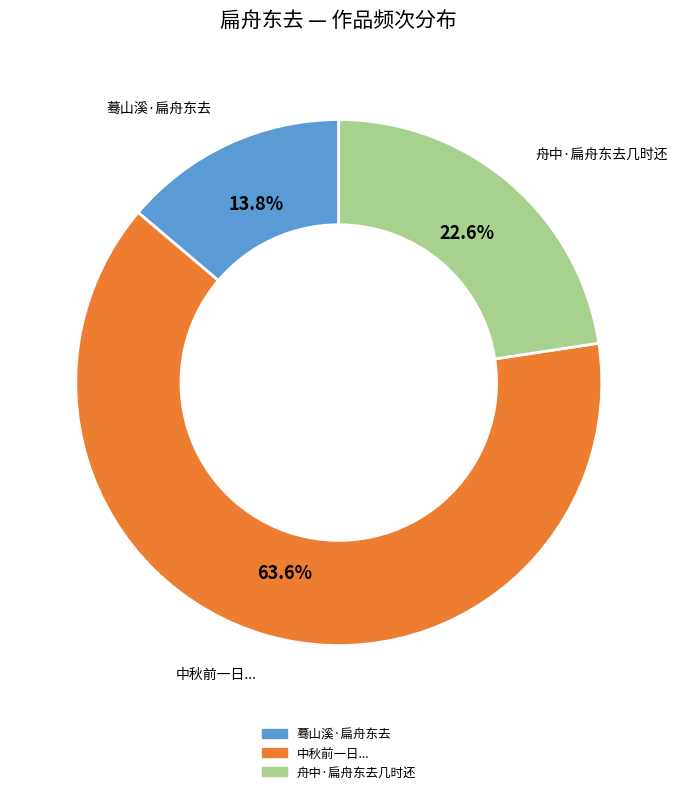

Is there a majority slice in this chart?

Yes